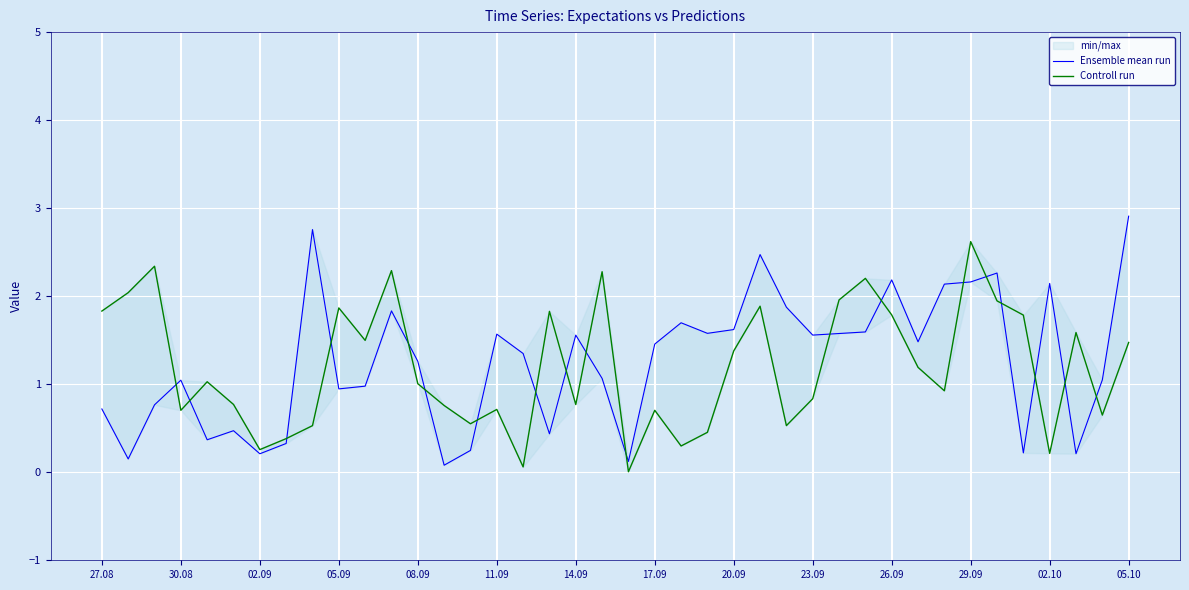

Which series has the largest range (max minus min)?

Ensemble mean run